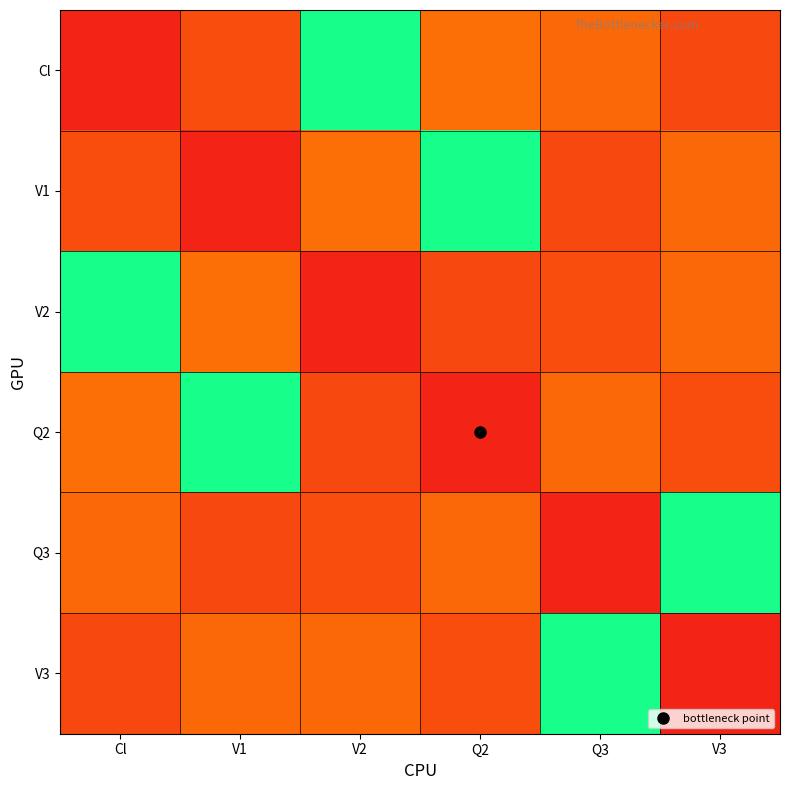

At how many categories does at least one series exceed 0?

6